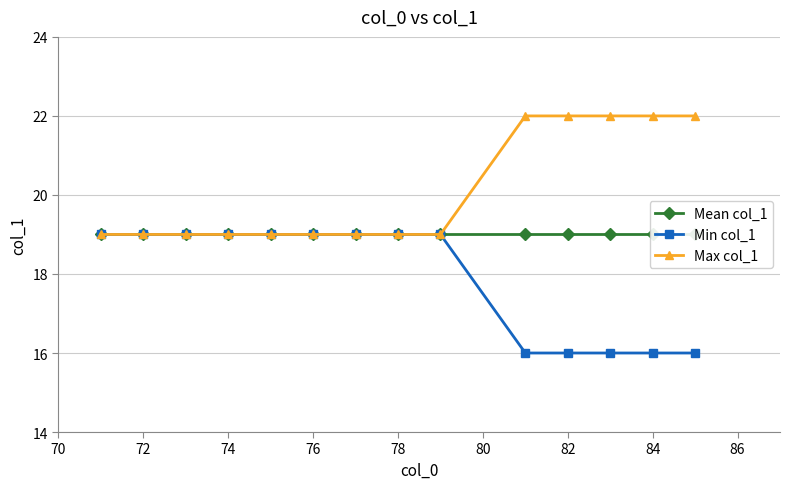

What is the lowest value of the Max col_1 series?

19